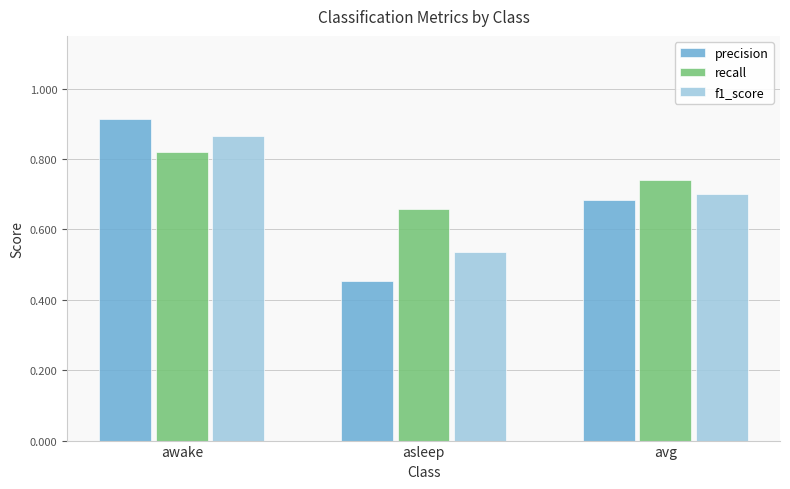

At which label does precision reach its minimum?

asleep